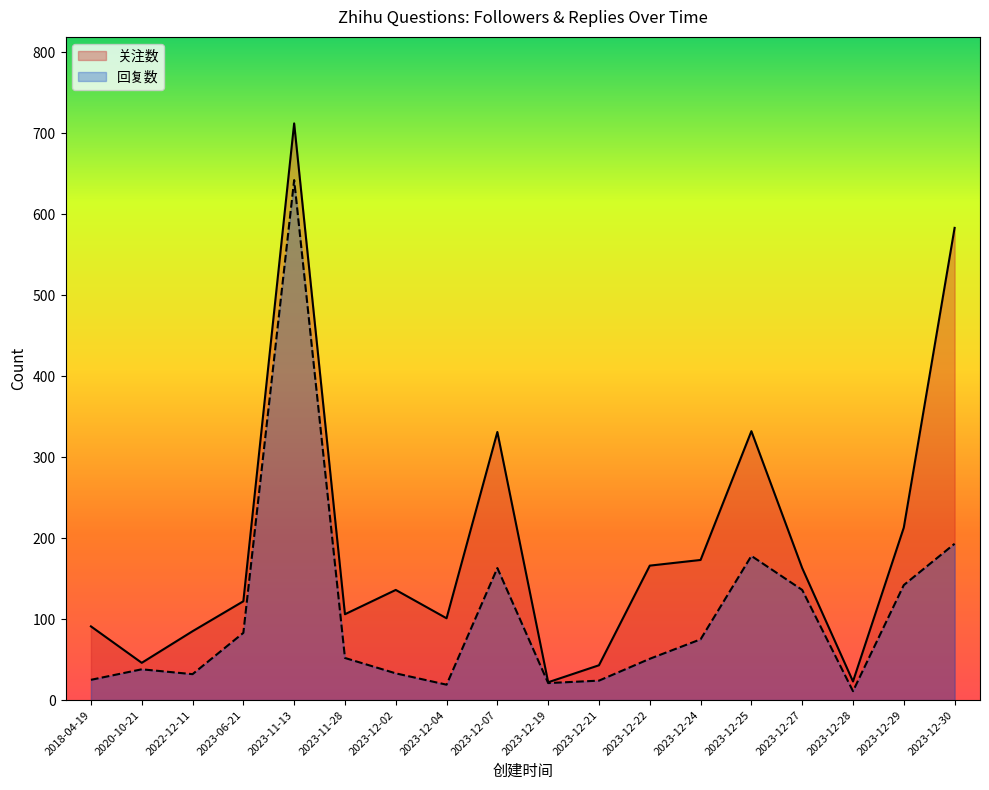

At which label does 回复数 reach its minimum?

2023-12-28